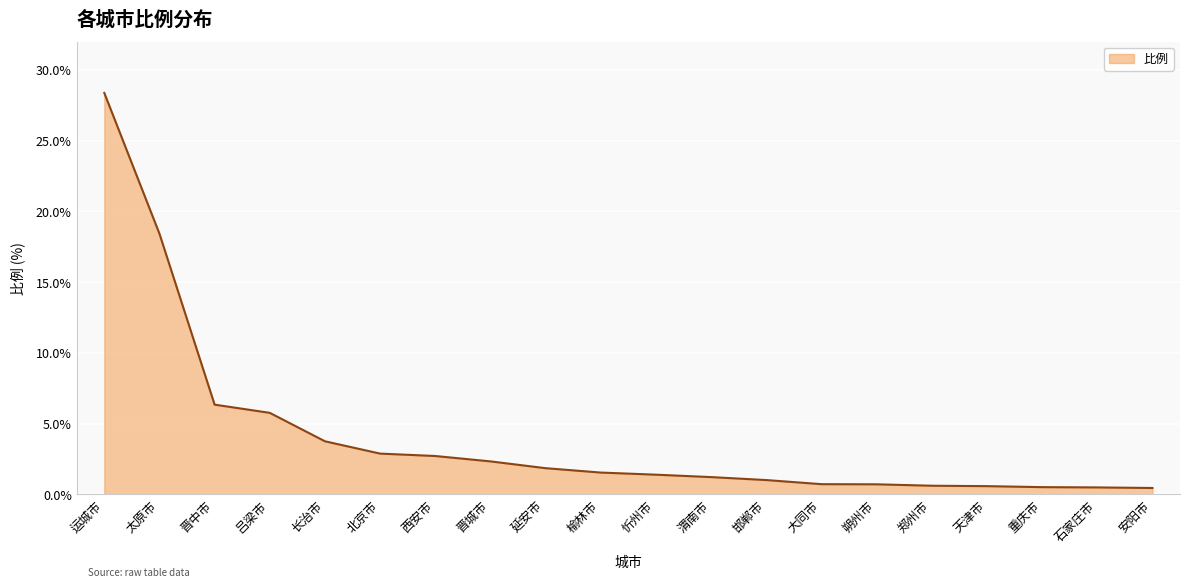

The value at 北京市 is 1.7. True or false?

False